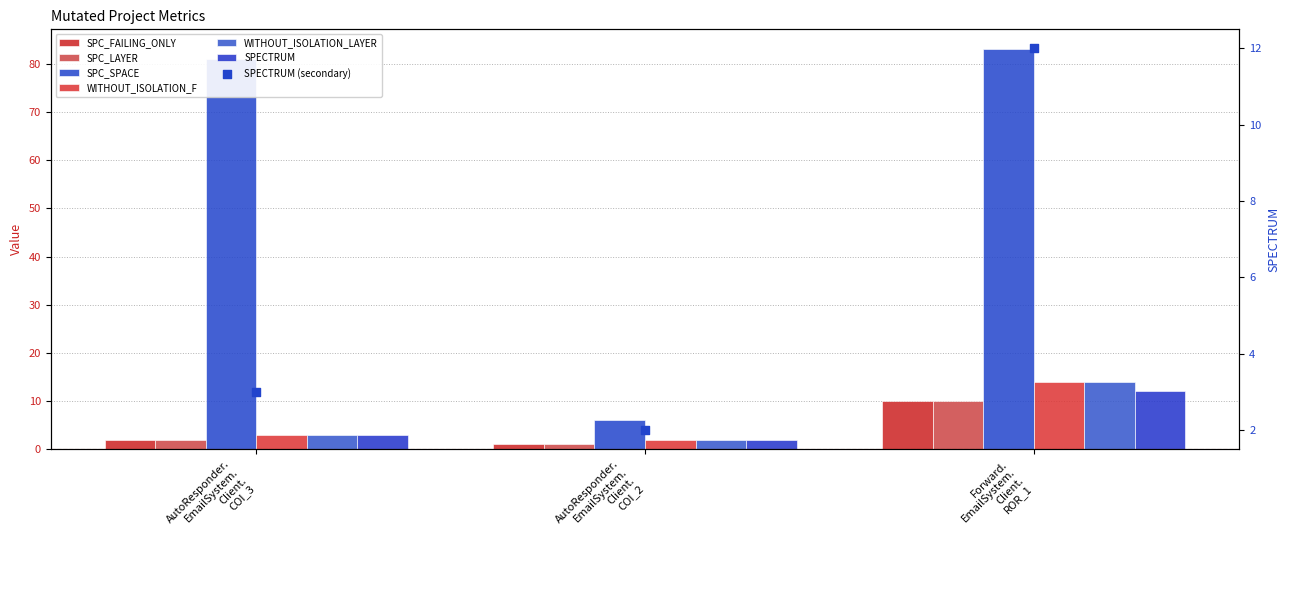

At which category is the sum across all series the highest?

Forward. EmailSystem. Client. ROR_1